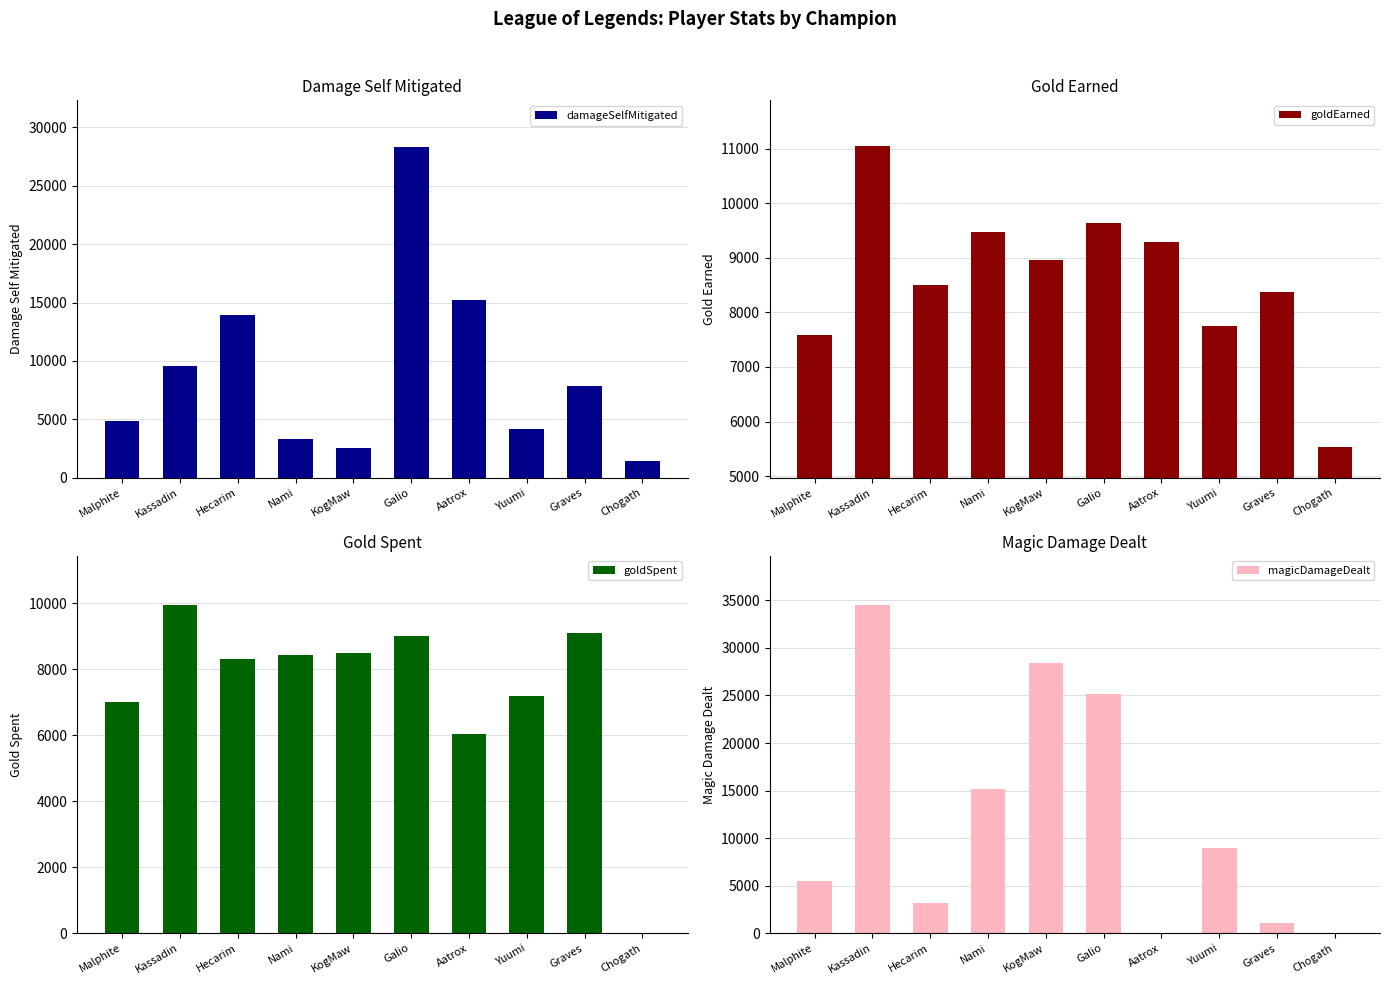

Reading left to right, extract all data points from this chart.

damageSelfMitigated: Malphite=4871	Kassadin=9597	Hecarim=13903	Nami=3332	KogMaw=2541	Galio=28292	Aatrox=15216	Yuumi=4186	Graves=7841	Chogath=1402
goldEarned: Malphite=7579	Kassadin=11054	Hecarim=8500	Nami=9475	KogMaw=8963	Galio=9641	Aatrox=9296	Yuumi=7744	Graves=8365	Chogath=5525
goldSpent: Malphite=7000	Kassadin=9950	Hecarim=8300	Nami=8450	KogMaw=8500	Galio=9000	Aatrox=6050	Yuumi=7200	Graves=9100	Chogath=0
magicDamageDealt: Malphite=5439	Kassadin=34516	Hecarim=3132	Nami=15197	KogMaw=28412	Galio=25143	Aatrox=36	Yuumi=8947	Graves=1092	Chogath=0